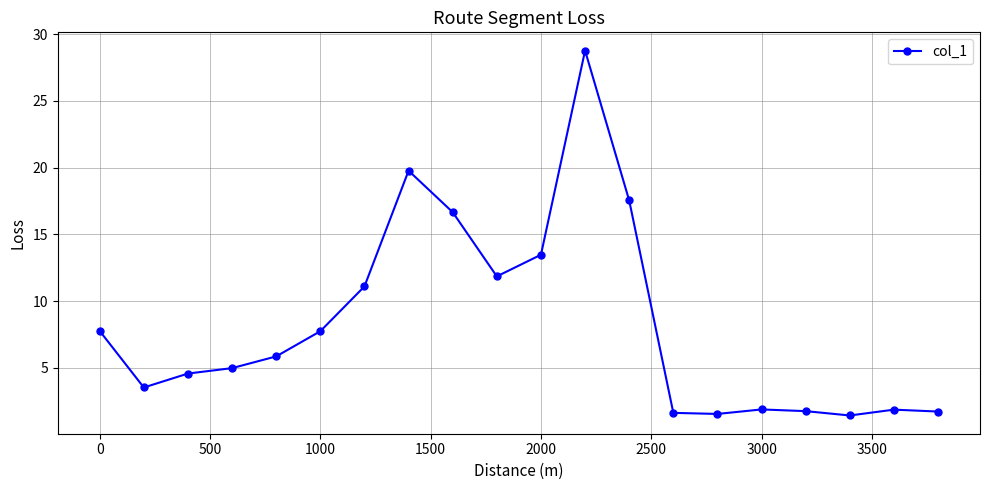

What is the difference between the second highest and minimum values?

18.3